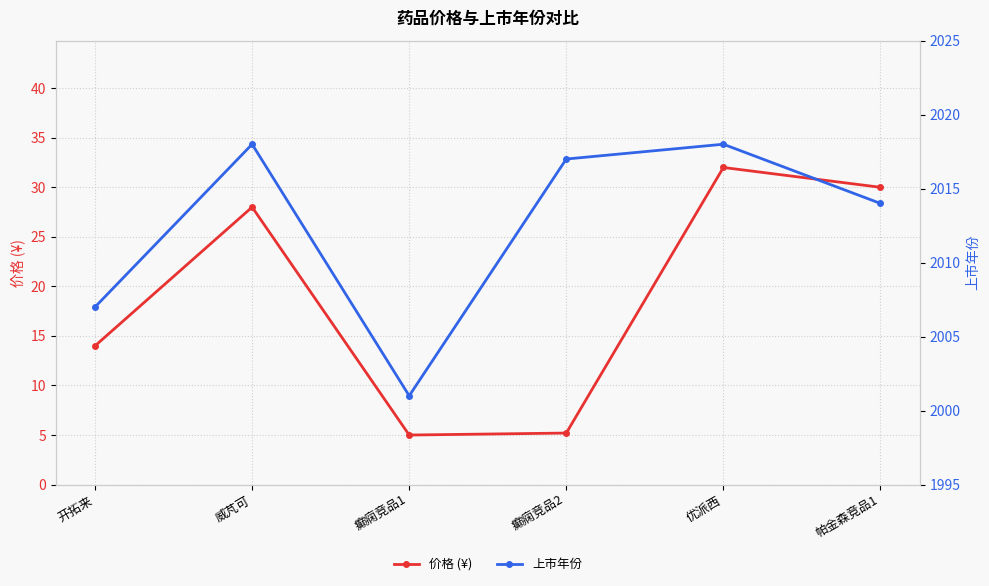

List the series in order of their peak value, lowest first.

价格 (¥), 上市年份